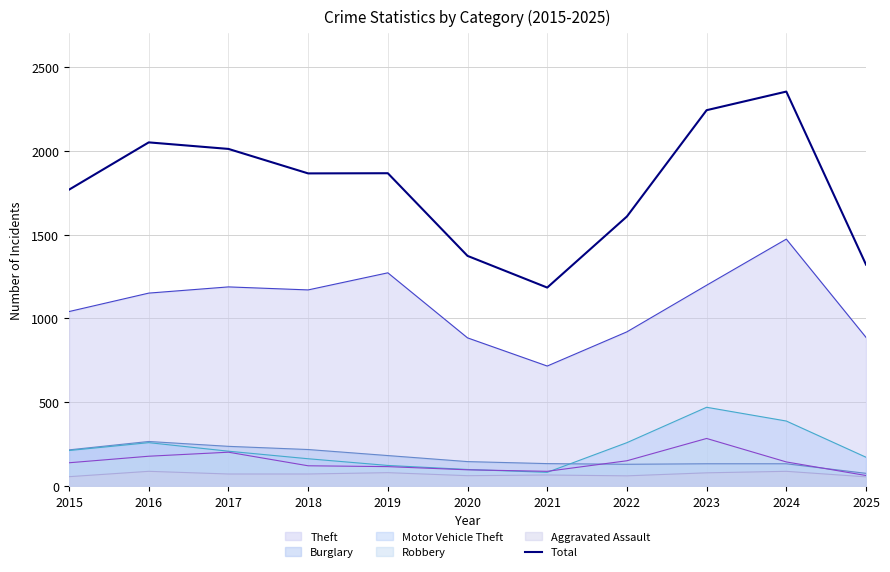

What is the lowest value of the Burglary series?

76